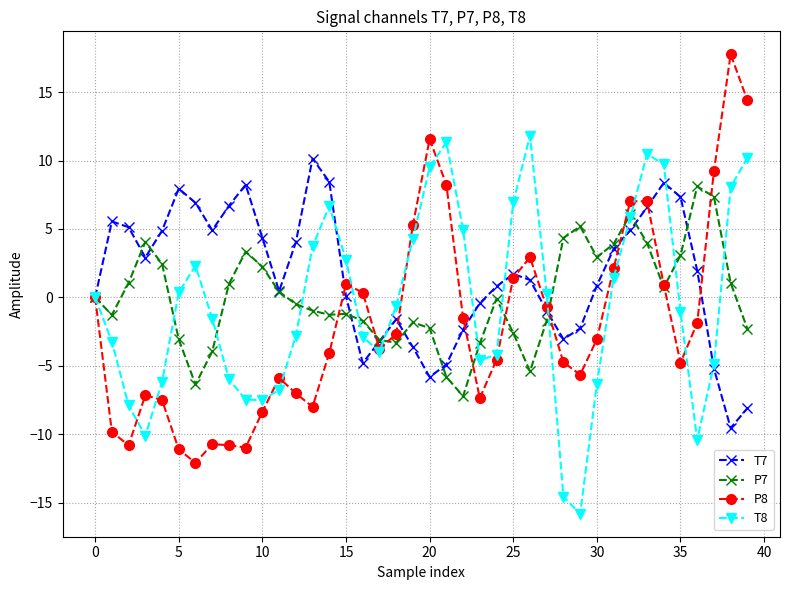

Count the number of data series in this chart.

4